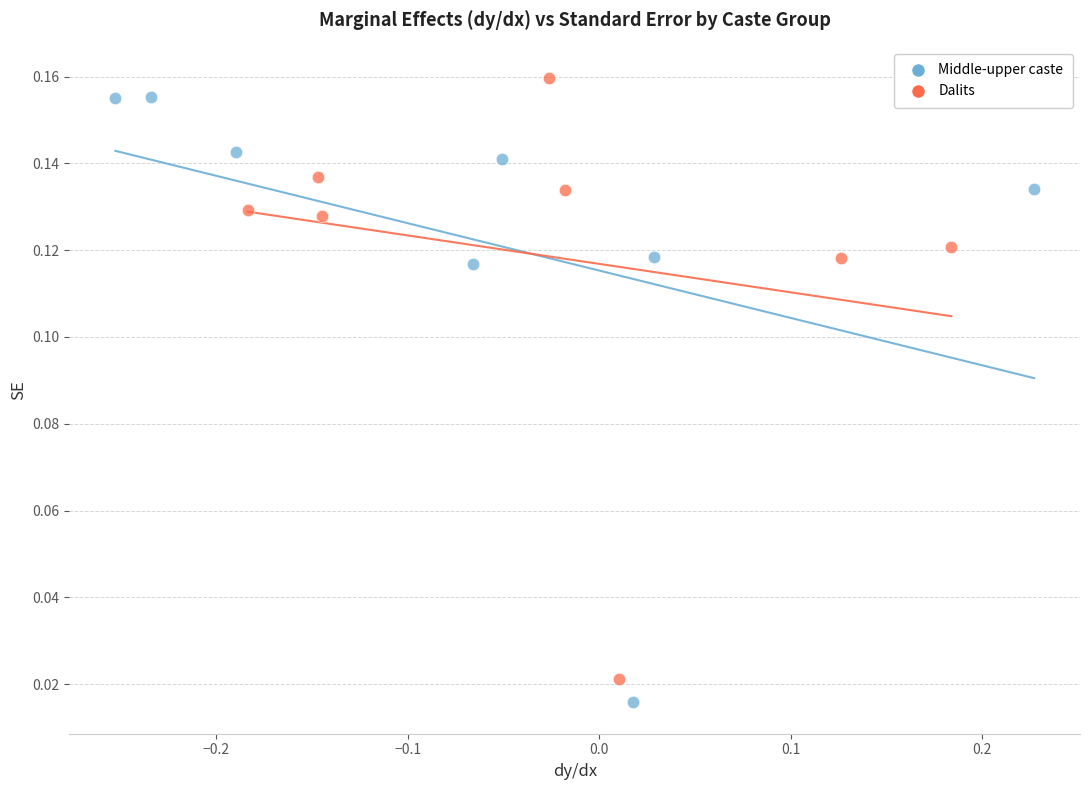

Which series has the largest Y range (max minus min)?

Middle-upper caste